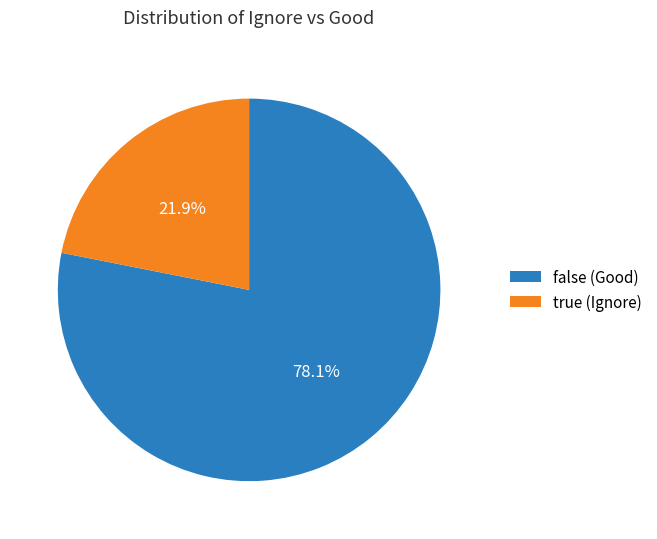

Does false (Good) represent more than half of the total?

Yes